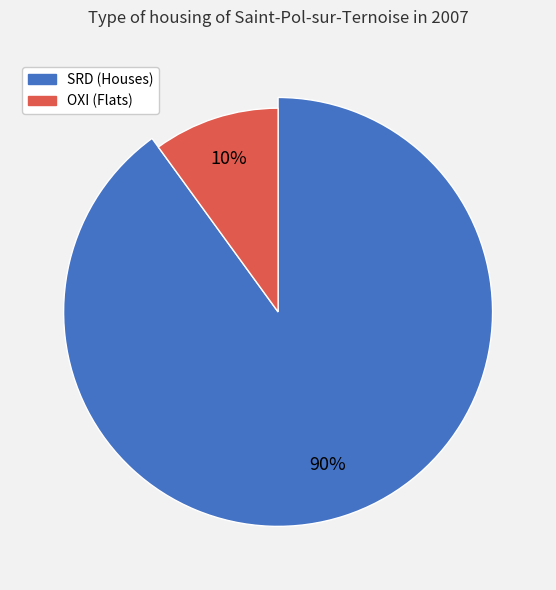

Does OXI account for over 50% of the chart?

No